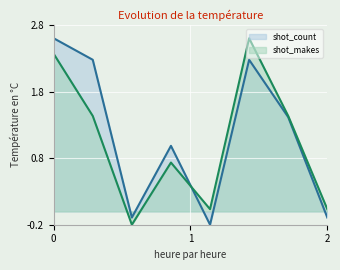

How many lines are shown in the chart?

2